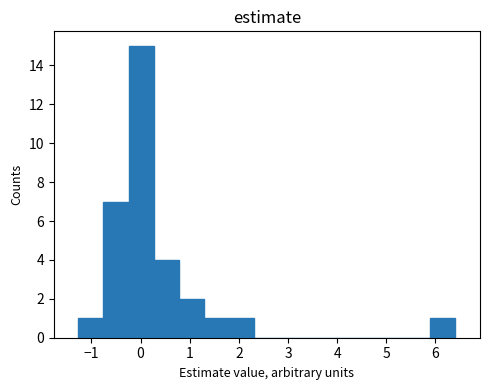

Over which range of the x-axis is the bar tallest?

-0.2 to 0.3